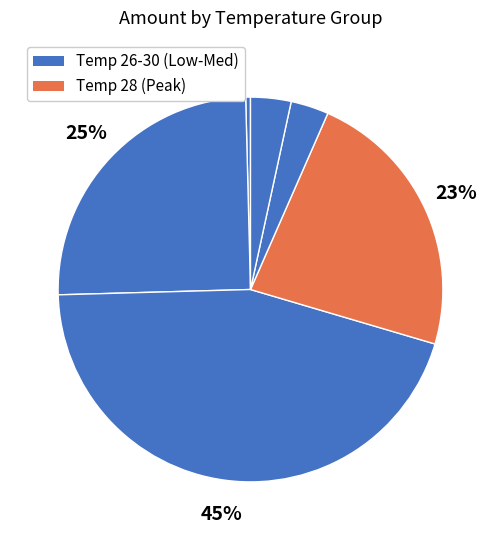

Is there a majority slice in this chart?

No